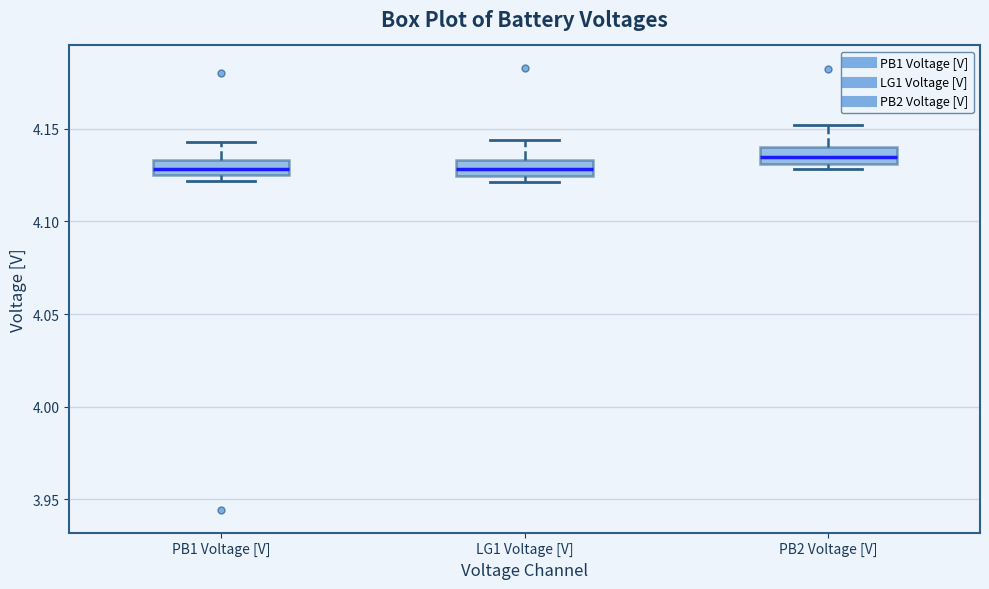

Where is the upper edge of the box for PB1 Voltage [V] on the y-axis? The values are not printed on the chart, so give them approximately, as read against the axis.

4.135